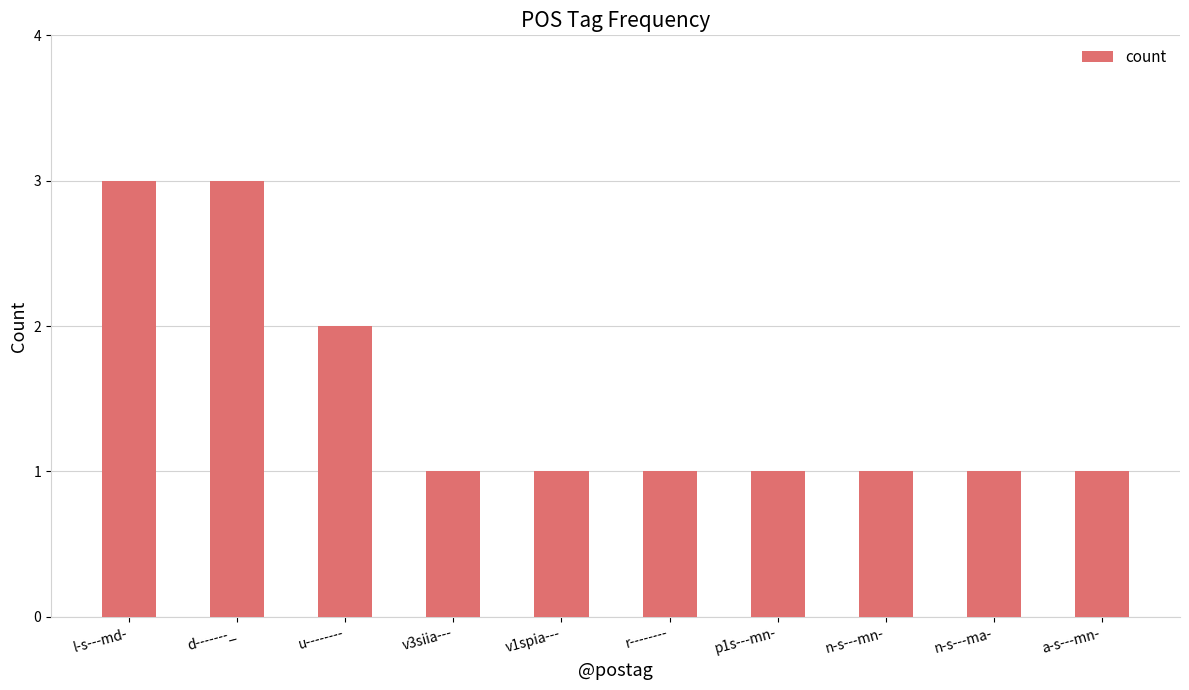

What is the smallest value displayed?

1